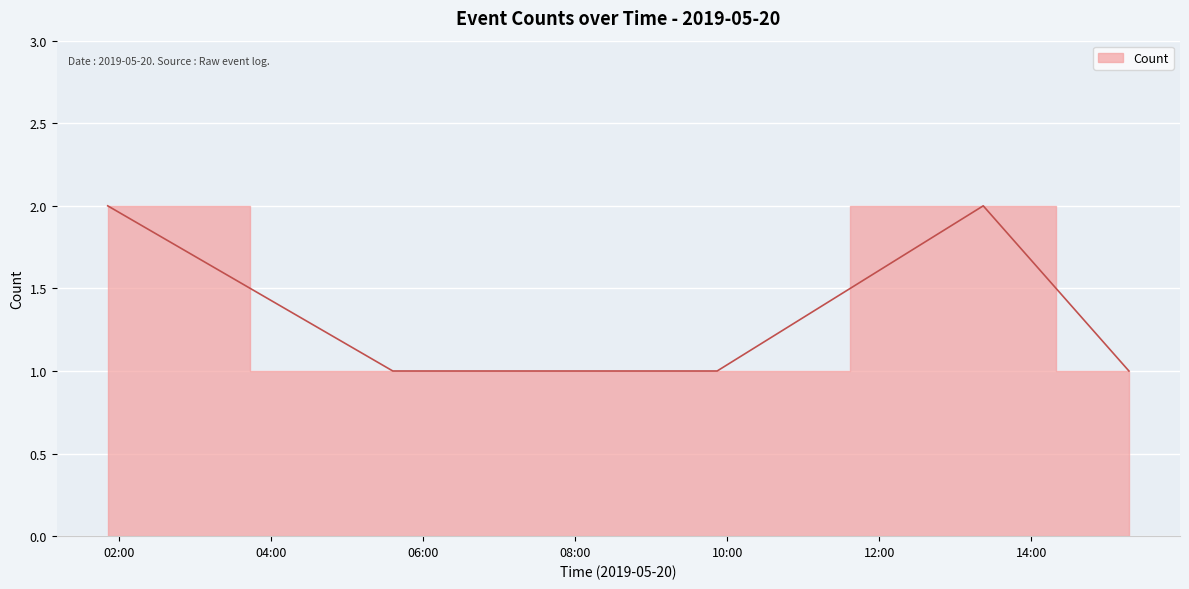

True or false: the data shows 1 at 2019-05-20 08:07:00.

True